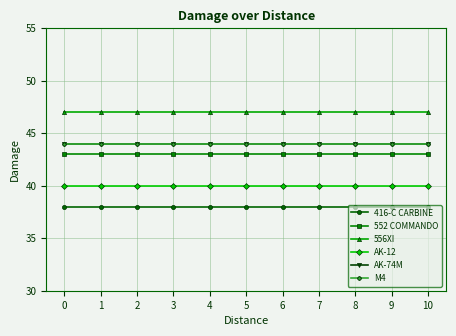

Rank the series by their maximum value, from lowest to highest.

416-C CARBINE, AK-12, 552 COMMANDO, AK-74M, M4, 556XI